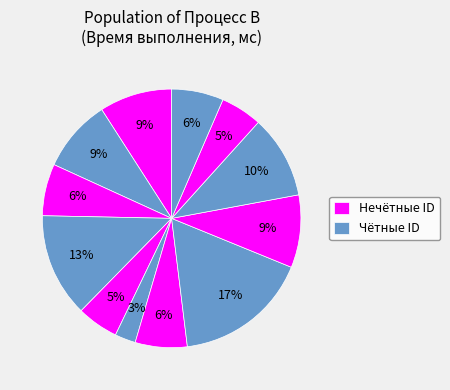

Is there any slice that represents more than half of the pie?

No